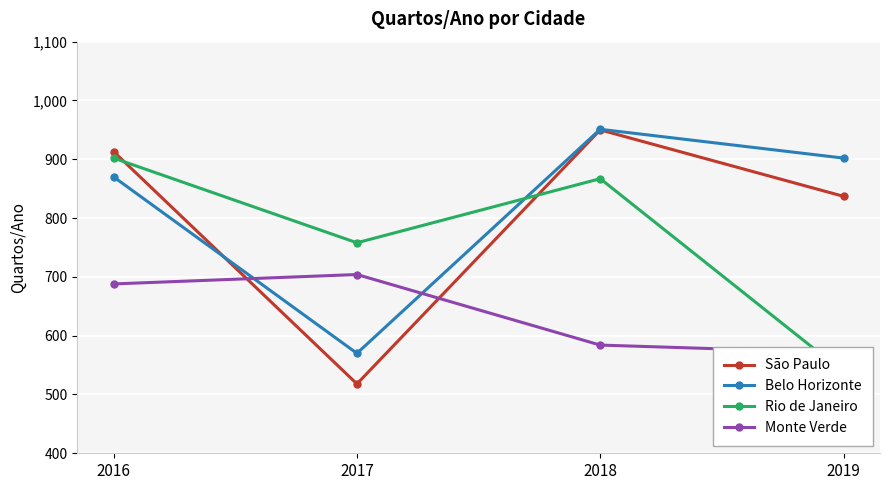

True or false: Belo Horizonte has a value of 951 at 2018.

True